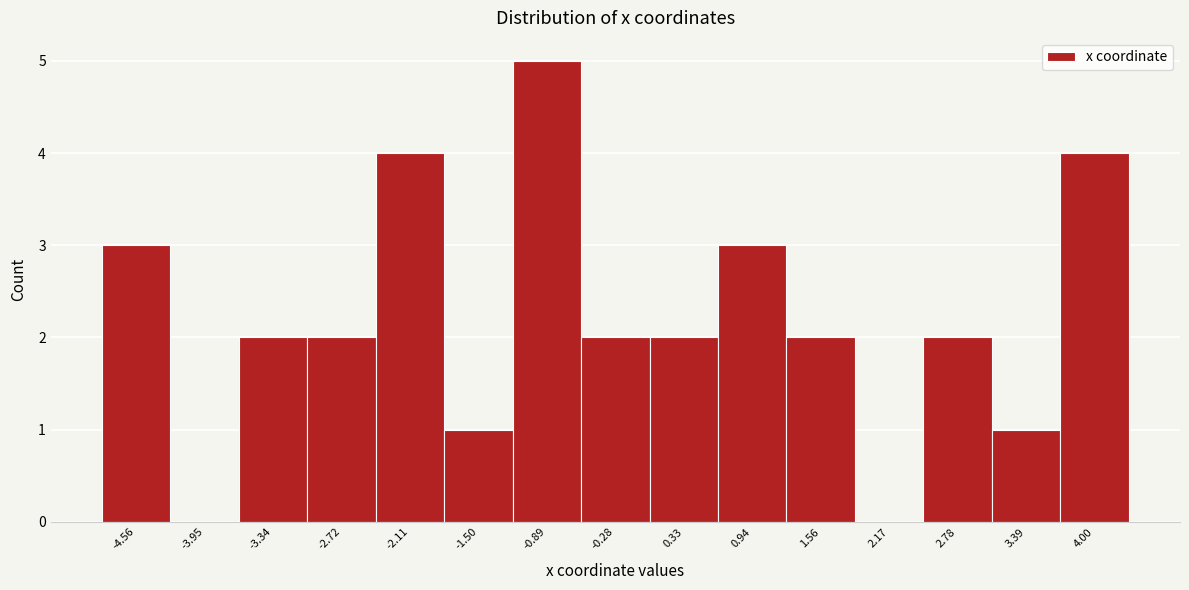

Reading left to right, list all the values displayed in this chart.

-4.56=3	-3.95=0	-3.34=2	-2.72=2	-2.11=4	-1.50=1	-0.89=5	-0.28=2	0.33=2	0.94=3	1.56=2	2.17=0	2.78=2	3.39=1	4.00=4